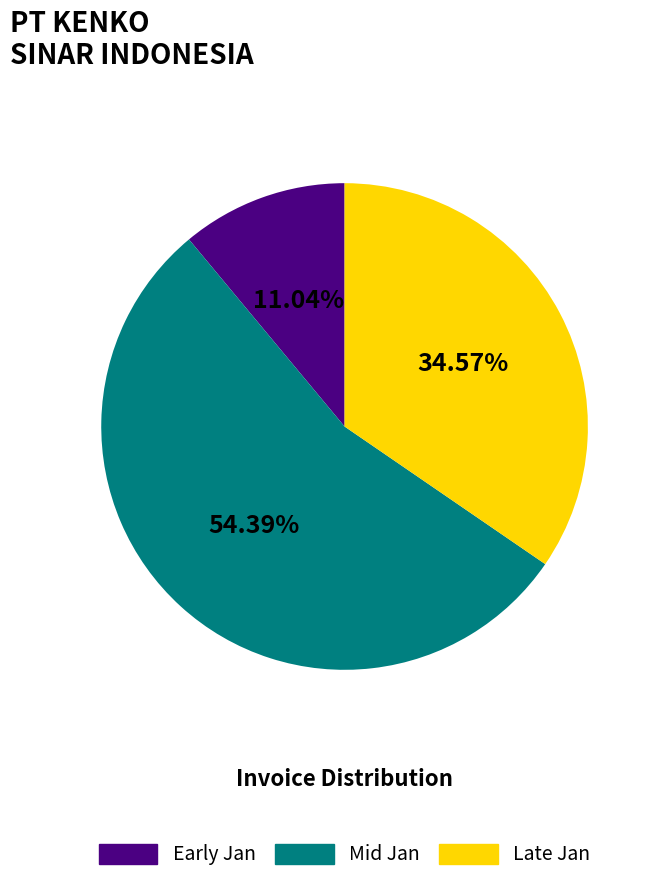

Rank the categories by value from highest to lowest.

Mid Jan, Late Jan, Early Jan